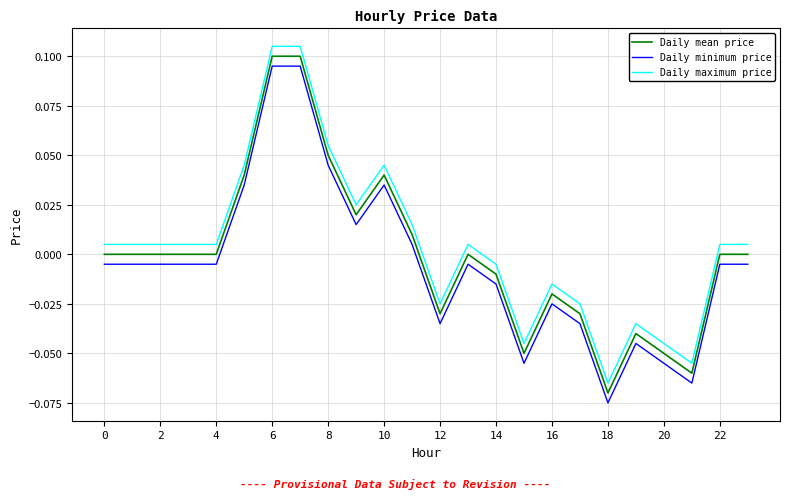

True or false: Daily minimum price and Daily mean price intersect in this chart.

False